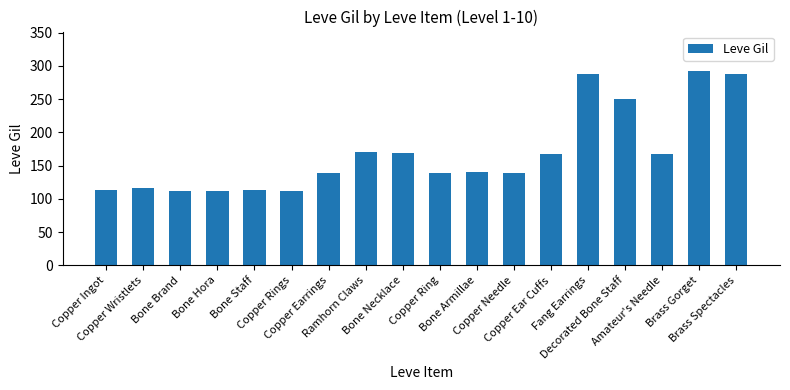

What is the difference between the second highest and minimum values?

176